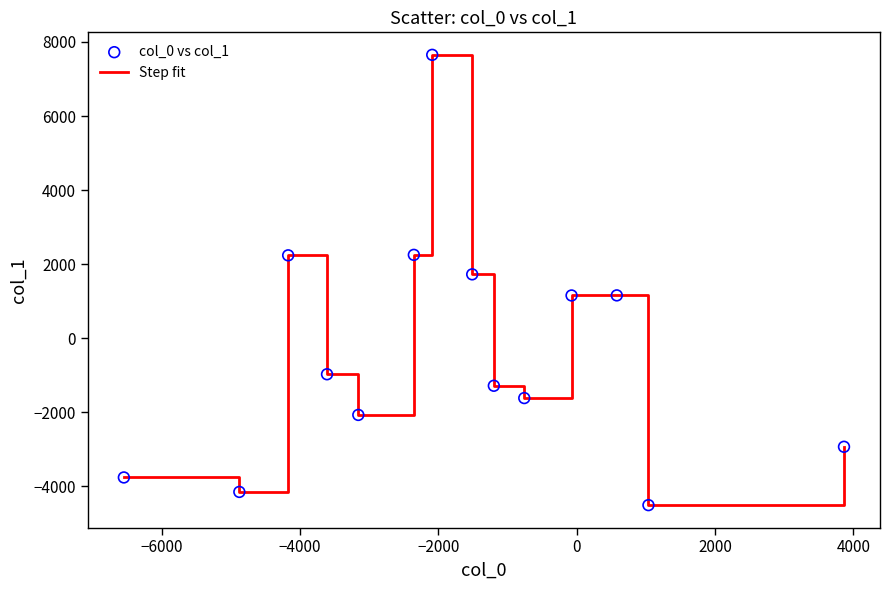

What is the minimum value shown in the chart?

-4506.2